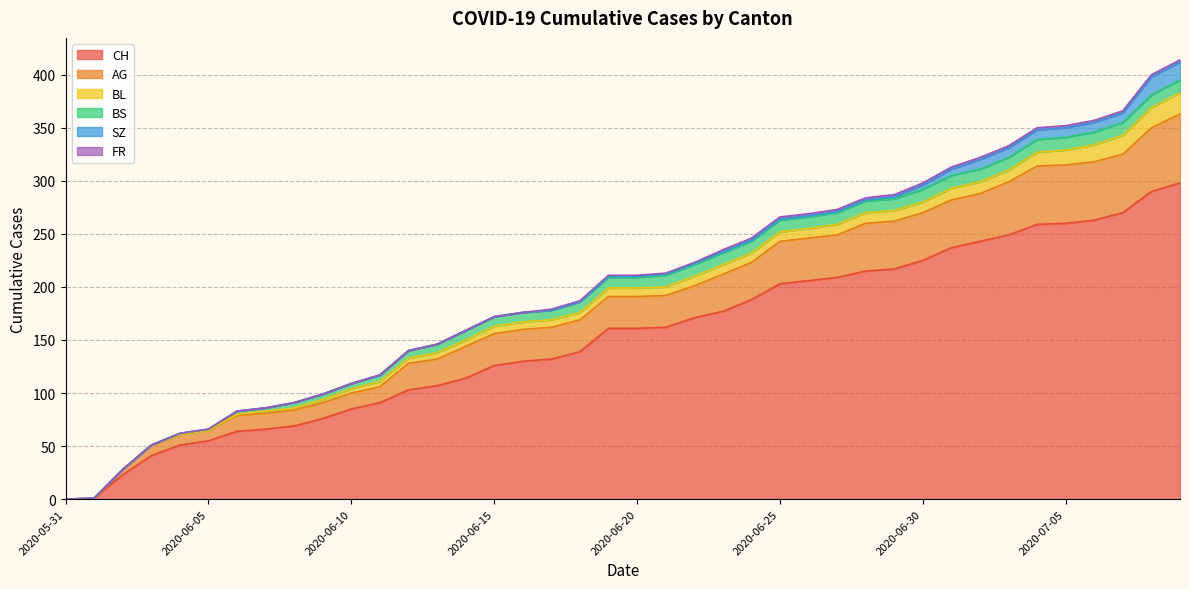

Reading right to left, extract all data points from this chart.

CH: 298	290	270	263	260	259	249	243	237	225	217	215	209	206	203	188	177	171	162	161	161	139	132	130	126	114	107	103	91	85	76	69	66	64	55	51	41	23	1	0
AG: 65	60	55	55	55	55	50	45	45	45	45	45	40	40	40	35	35	30	30	30	30	30	30	30	30	30	25	25	15	15	15	15	15	15	10	10	10	5	0	0
BL: 20	19	18	16	14	13	11	11	11	10	10	10	10	9	9	9	9	9	8	8	8	7	7	7	7	6	6	5	5	4	3	2	2	1	0	0	0	0	0	0
BS: 12	12	12	12	12	12	12	12	12	12	11	11	11	11	11	11	11	11	11	10	10	10	9	9	9	9	8	7	6	5	5	5	3	3	1	1	0	0	0	0
SZ: 17	17	9	9	9	9	9	9	6	4	2	1	1	1	1	1	1	1	1	1	1	0	0	0	0	0	0	0	0	0	0	0	0	0	0	0	0	0	0	0
FR: 2	2	2	2	2	2	2	2	2	2	2	2	2	2	2	2	2	1	1	1	1	1	1	0	0	0	0	0	0	0	0	0	0	0	0	0	0	0	0	0